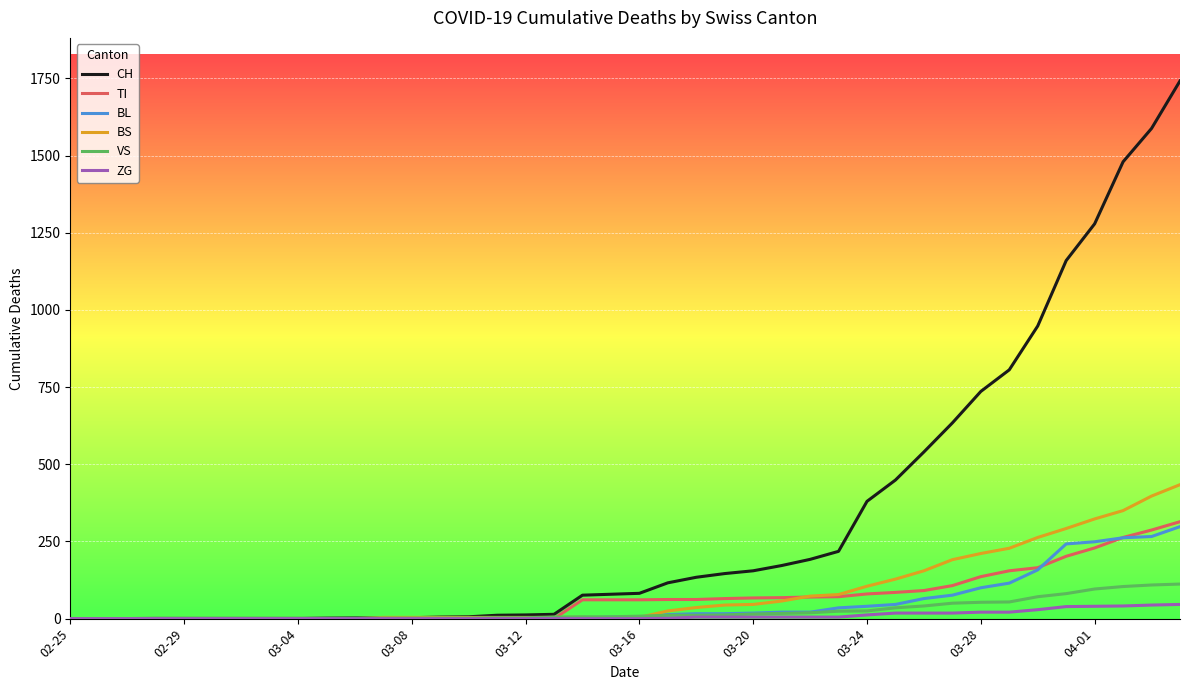

Which series has the widest spread of values?

CH